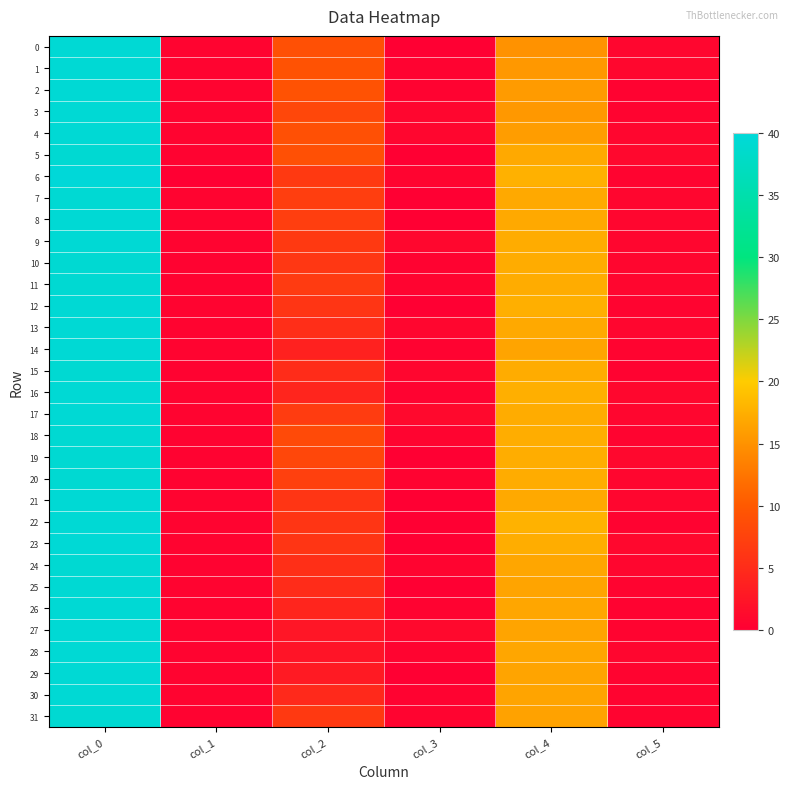

Which series changed the most between col_0 and col_2?

28